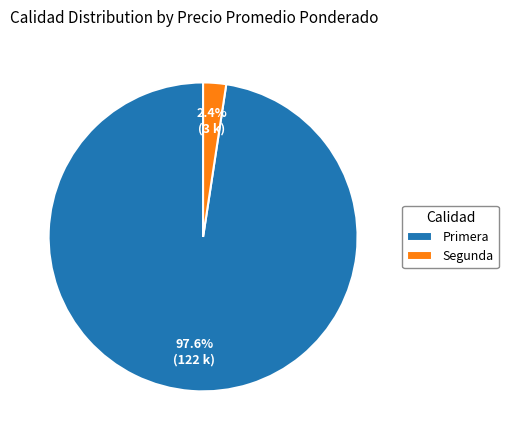

What percentage is NOT represented by Primera?

2.4%